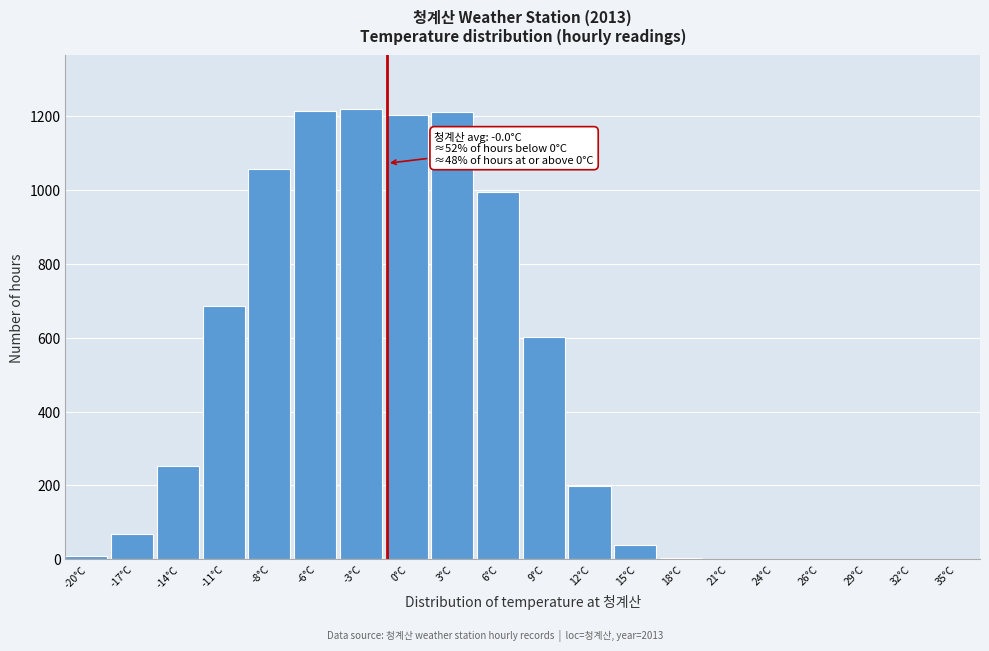

Is it true that the value at 32°C is -741?

False